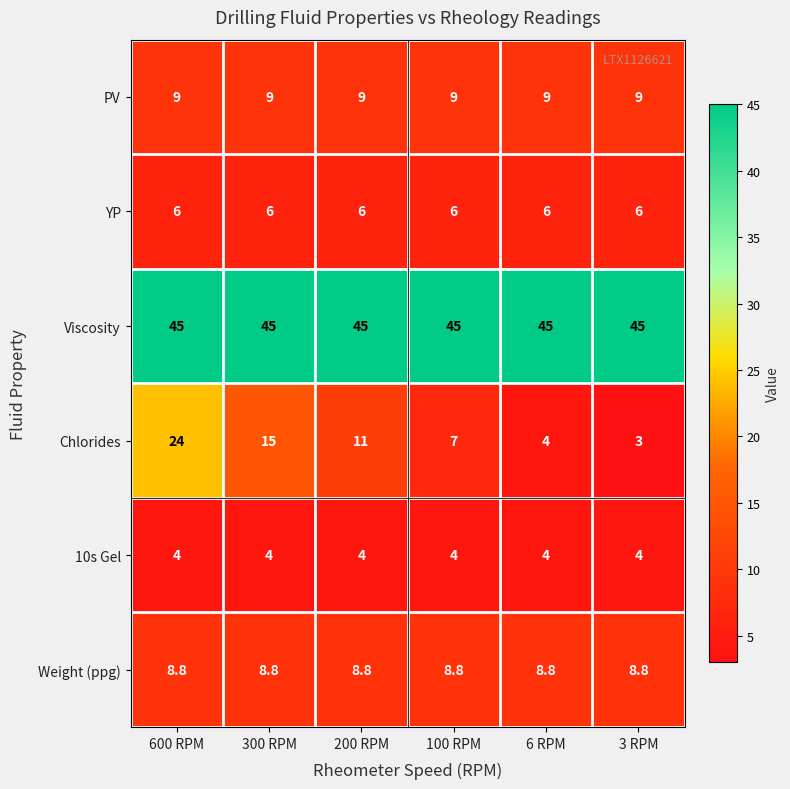

At which category is the sum across all series the highest?

600 RPM